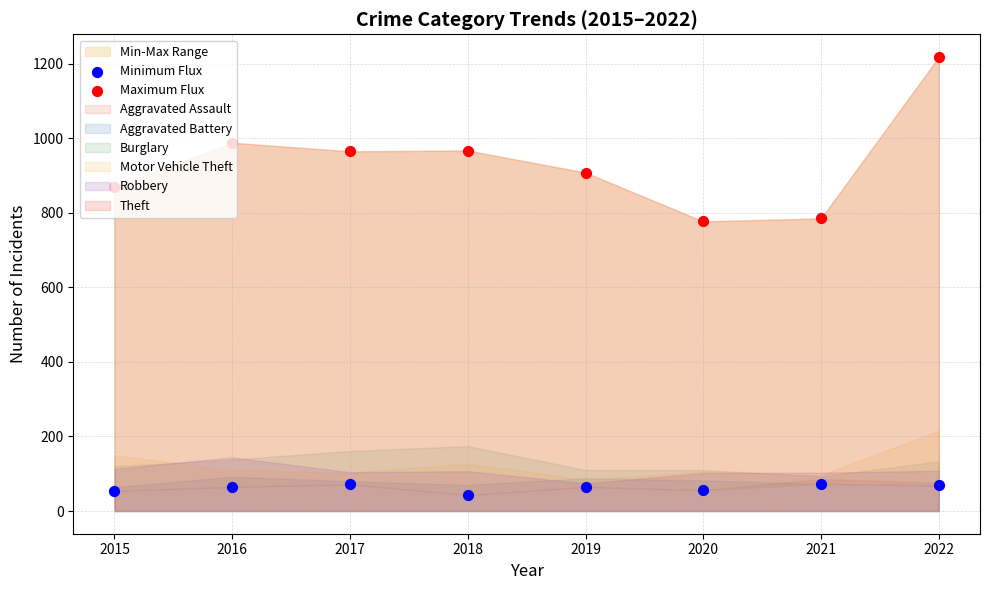

At which category is the sum across all series the highest?

2022